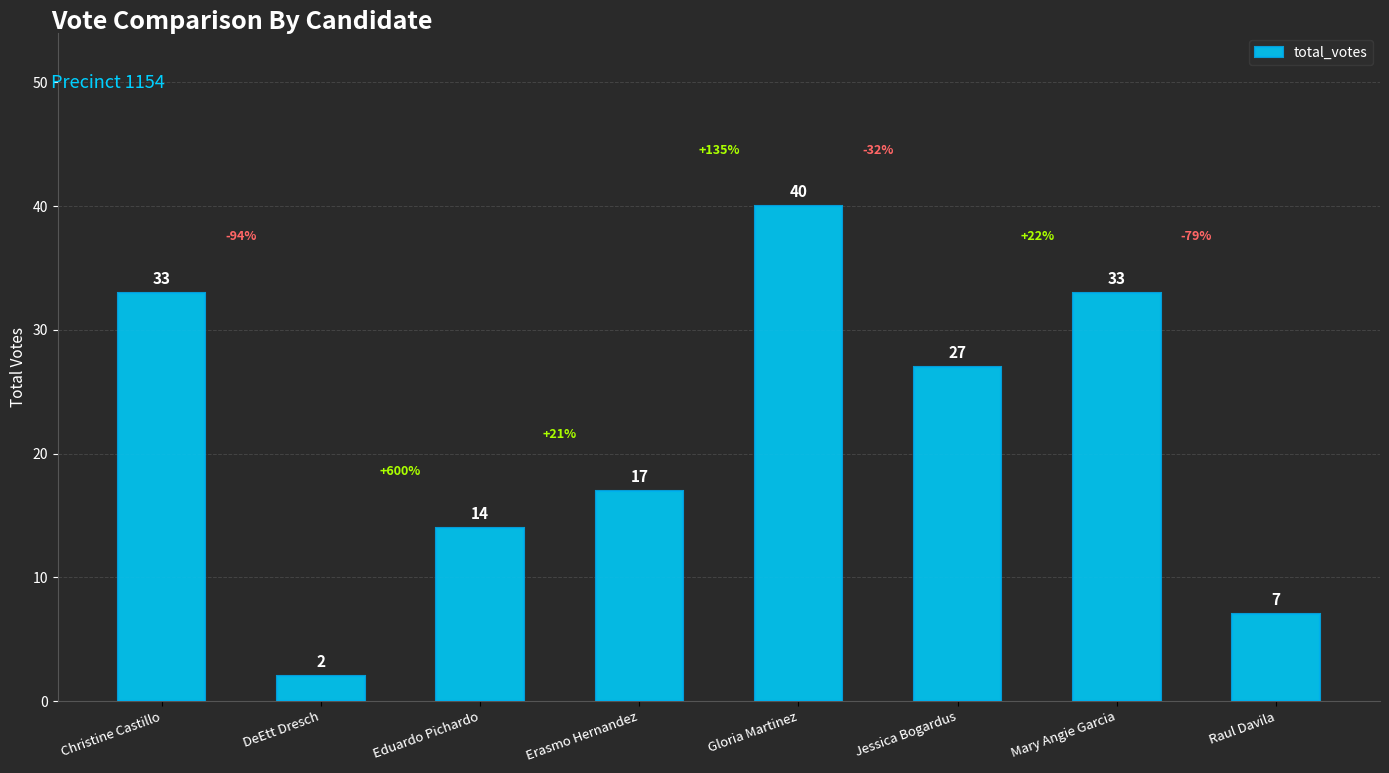

What is the value of the 6th bar from the left?

27